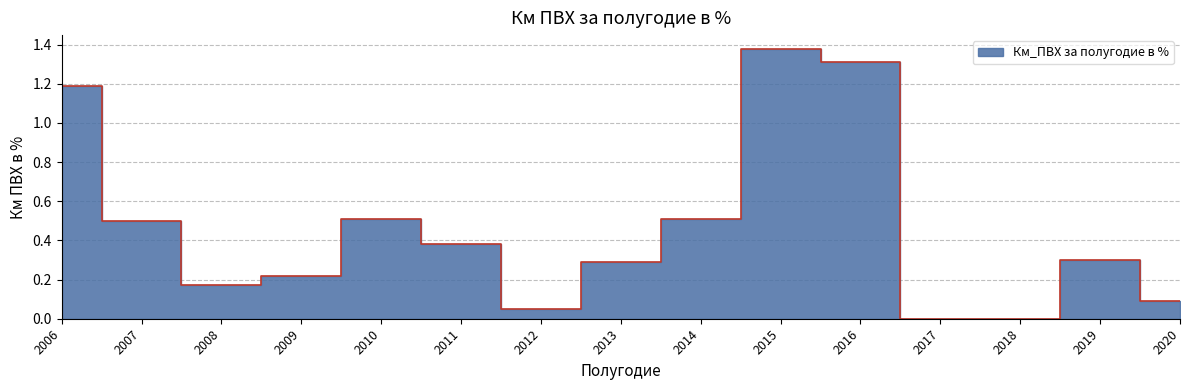

What is the change in value from 2008 to 2013?

+0.1